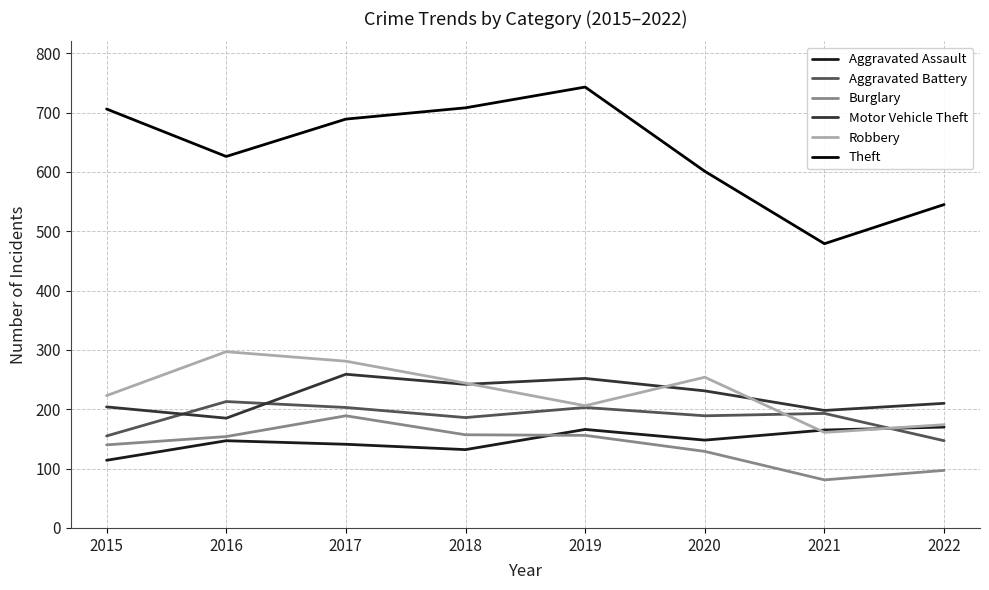

Which series has the largest total across all categories?

Theft